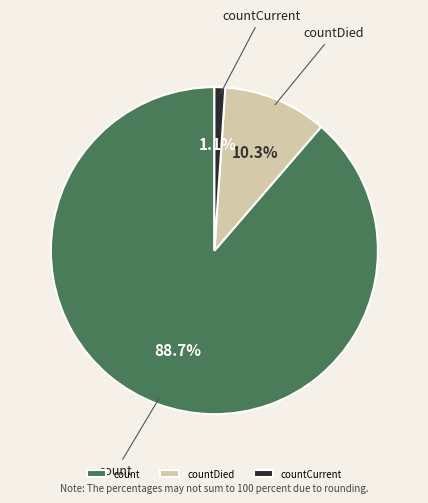

Between count and countCurrent, which is larger?

count